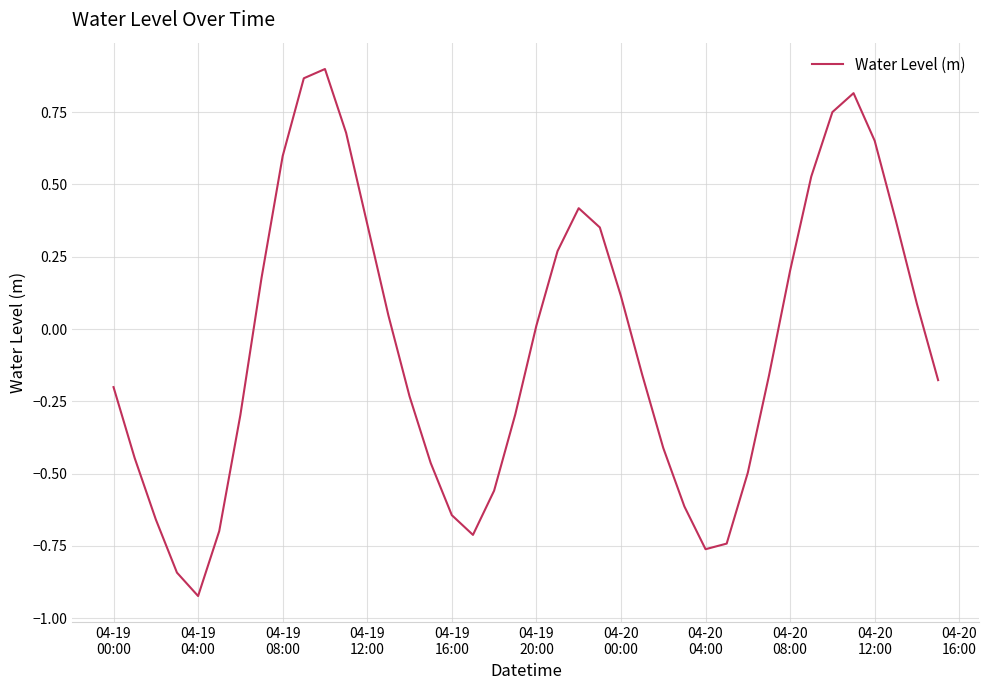

What is the difference between the maximum and minimum values?

1.8